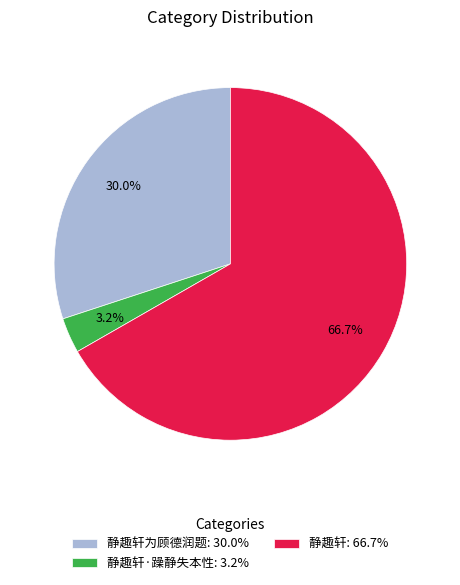

Rank the categories by value from highest to lowest.

静趣轩: 66.7%, 静趣轩为顾德润题: 30.0%, 静趣轩·躁静失本性: 3.2%